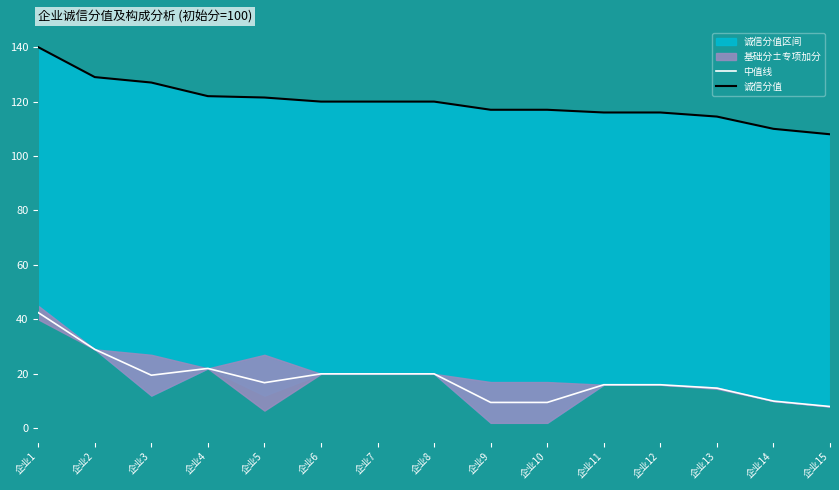

Is it true that 中值线 equals 31.5 at 企业8?

False